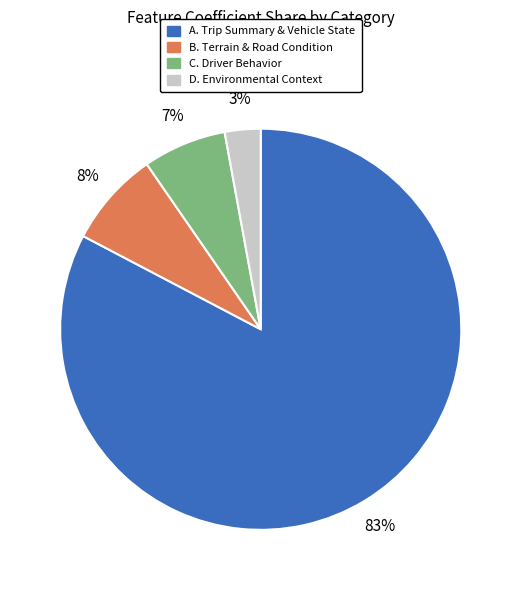

To the nearest percent, what portion does C. Driver Behavior represent?

7%